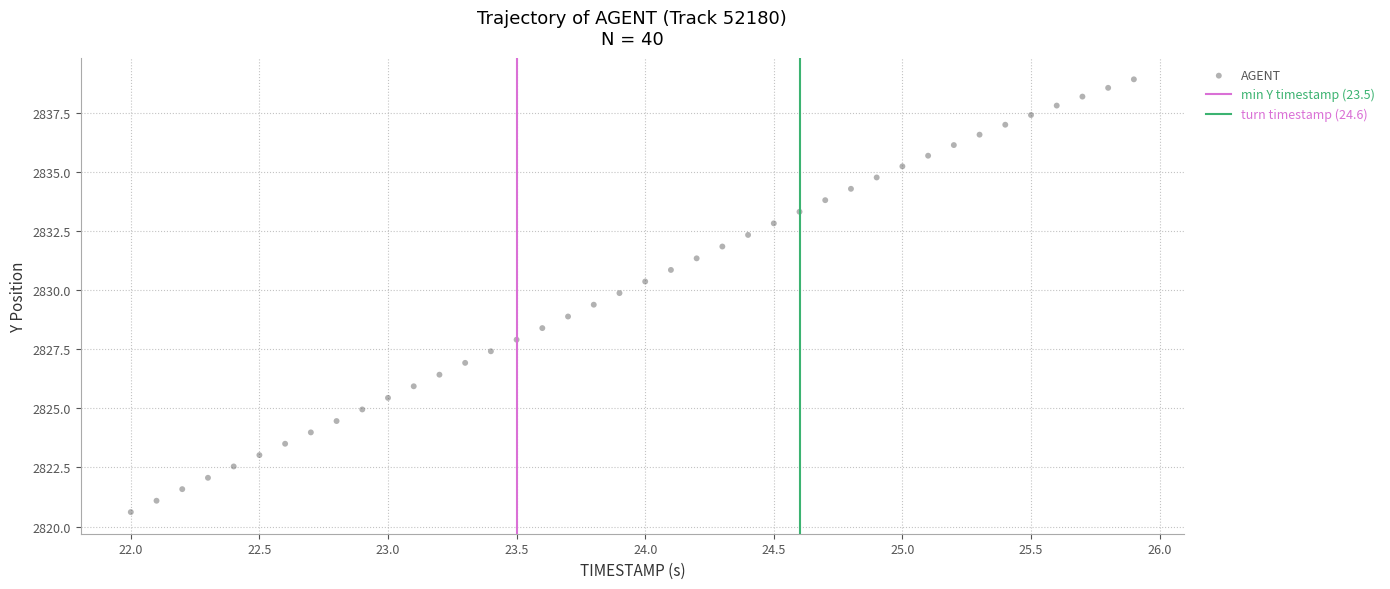

What is the range of Y values (max minus min)?

18.3